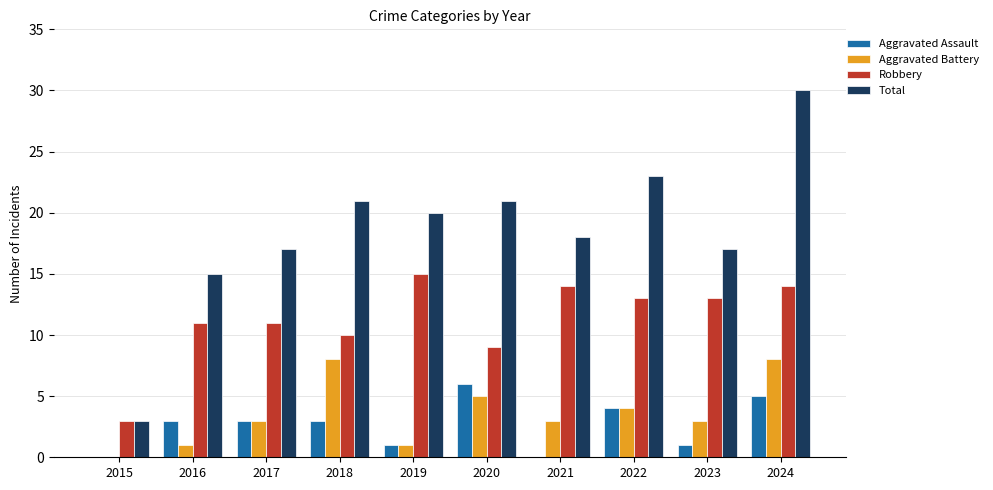

What is the sum of all Total values?

185